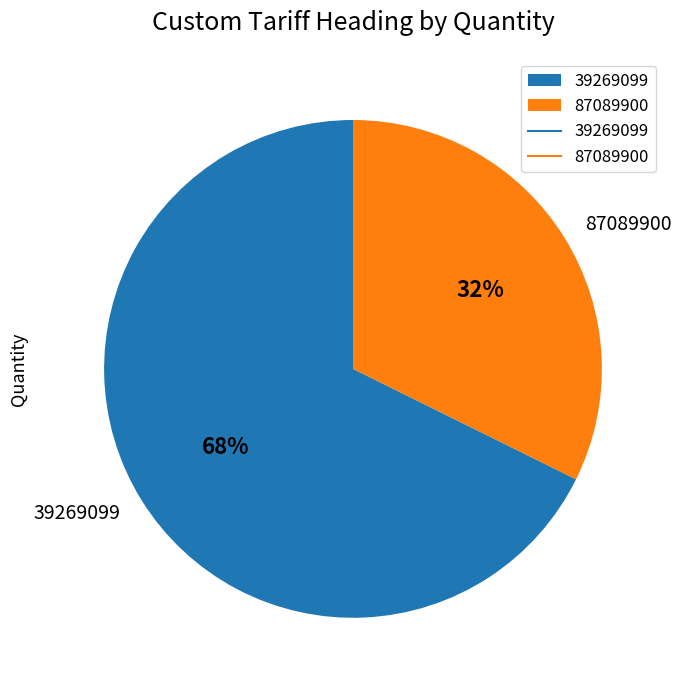

Between 39269099 and 87089900, which is larger?

39269099